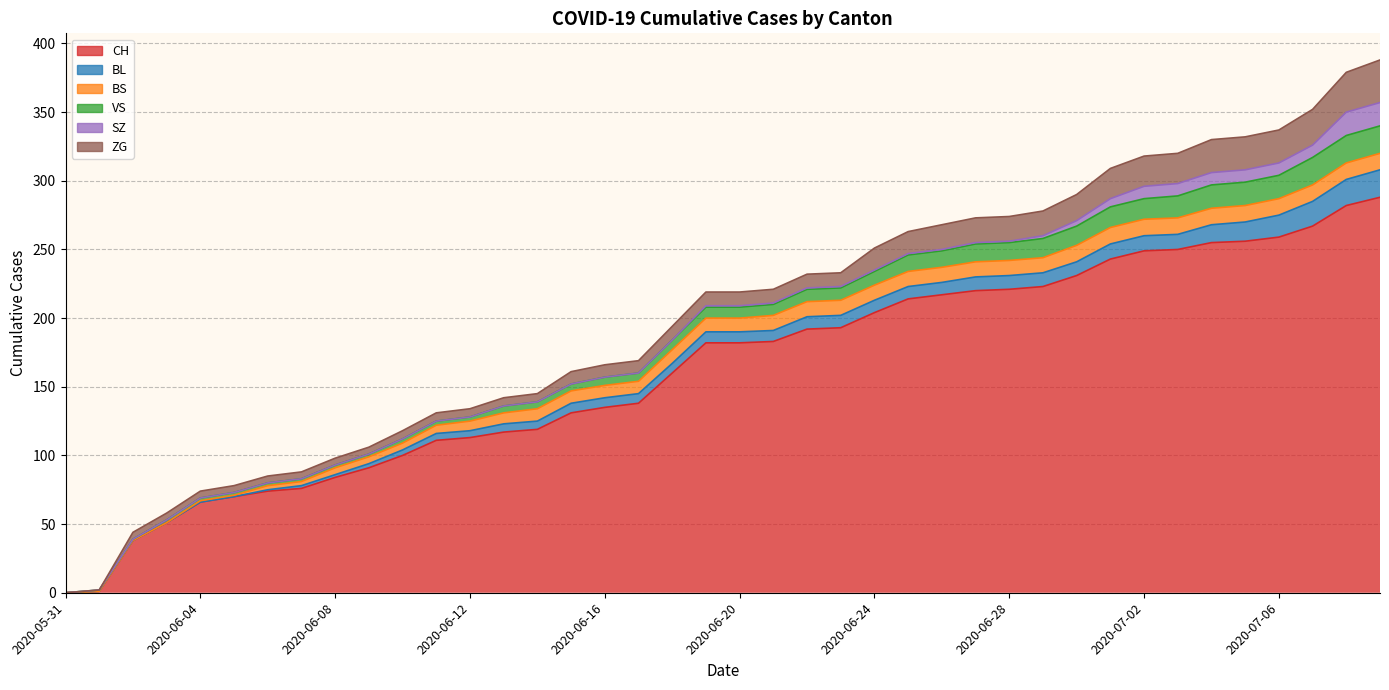

What is the average value of the SZ series?

3